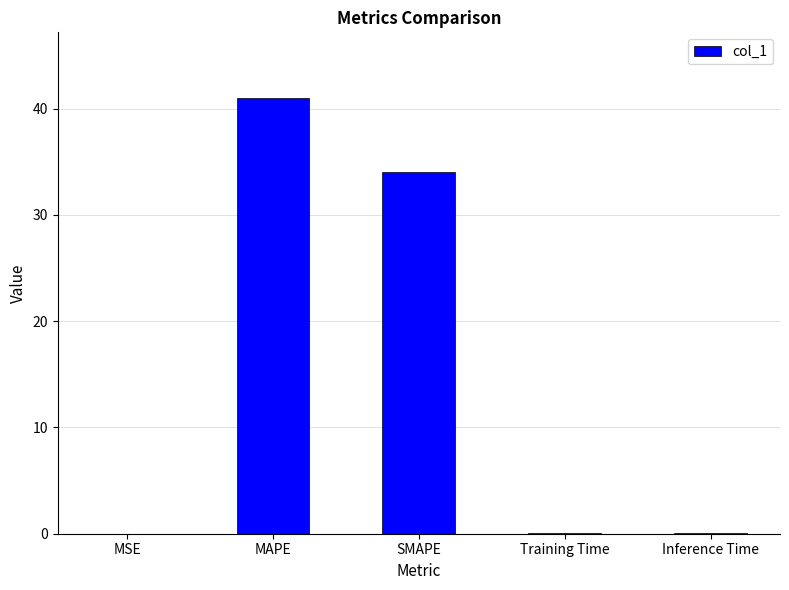

The value at Training Time is 0.0. True or false?

True